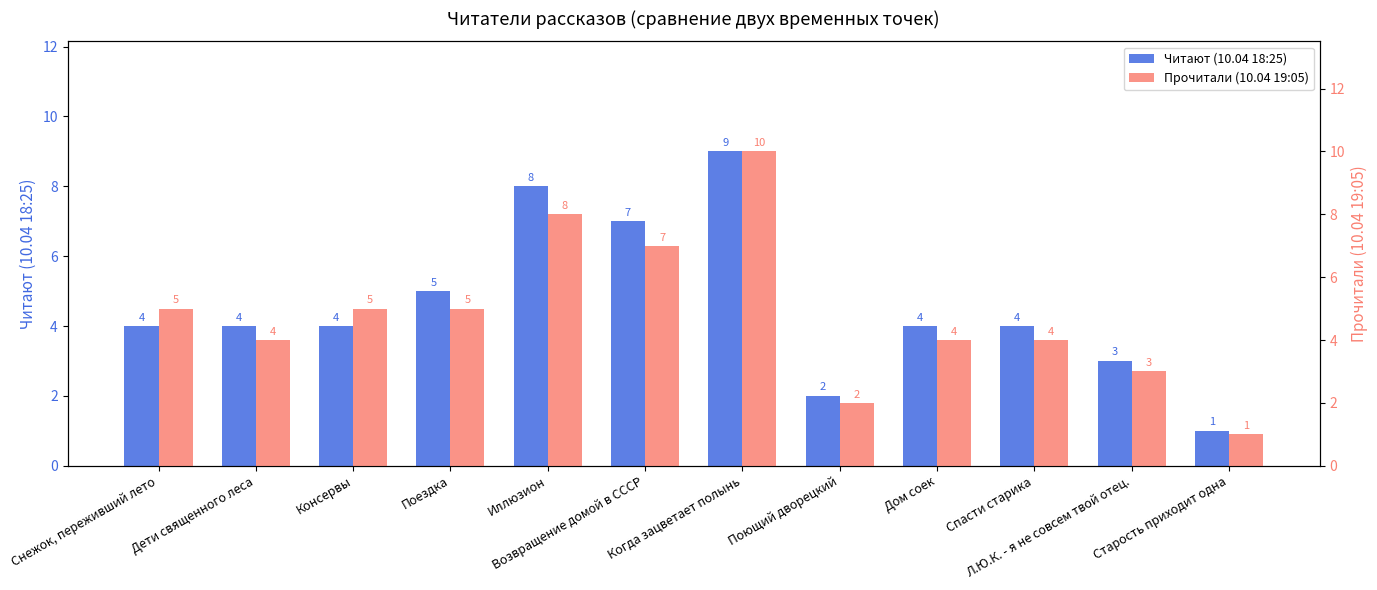

Is it true that Прочитали (10.04 19:05) equals 10 at Когда зацветает полынь?

True